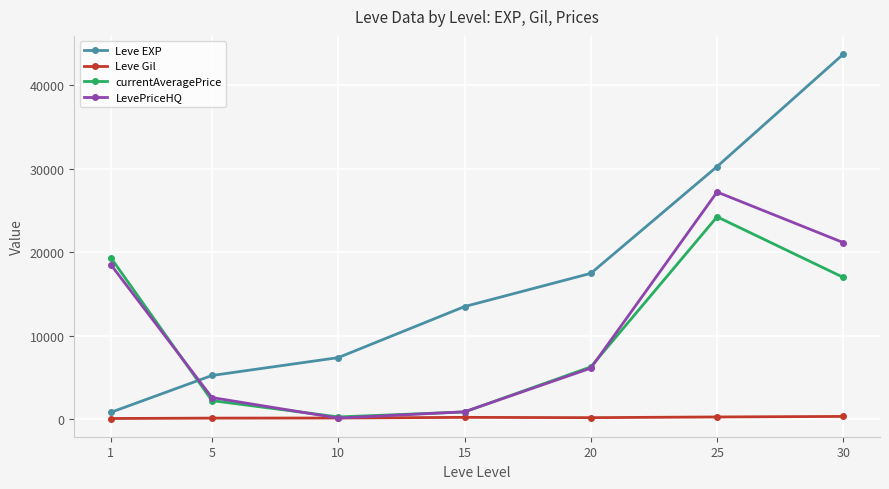

Which series has the largest total across all categories?

Leve EXP